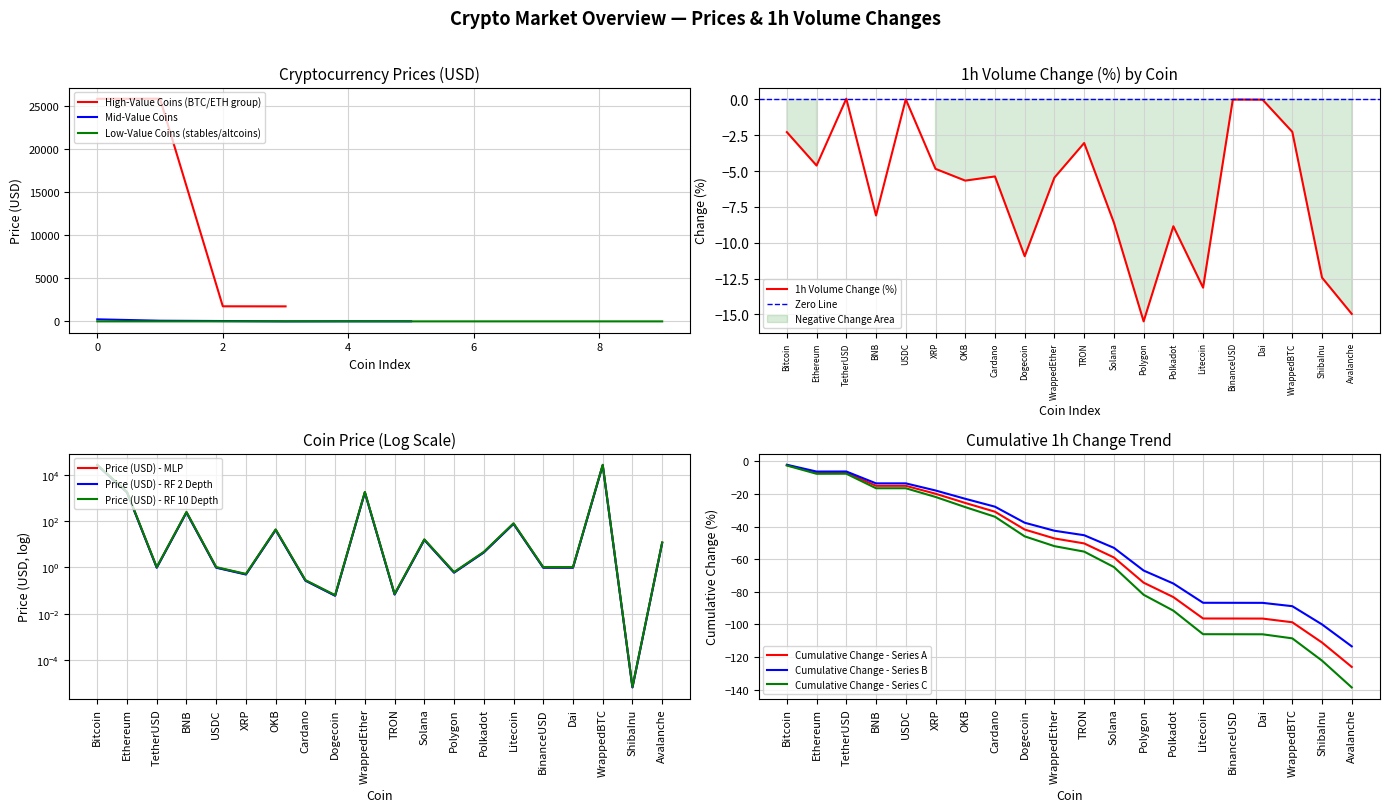

What is the difference between the maximum and minimum values?

25114.3